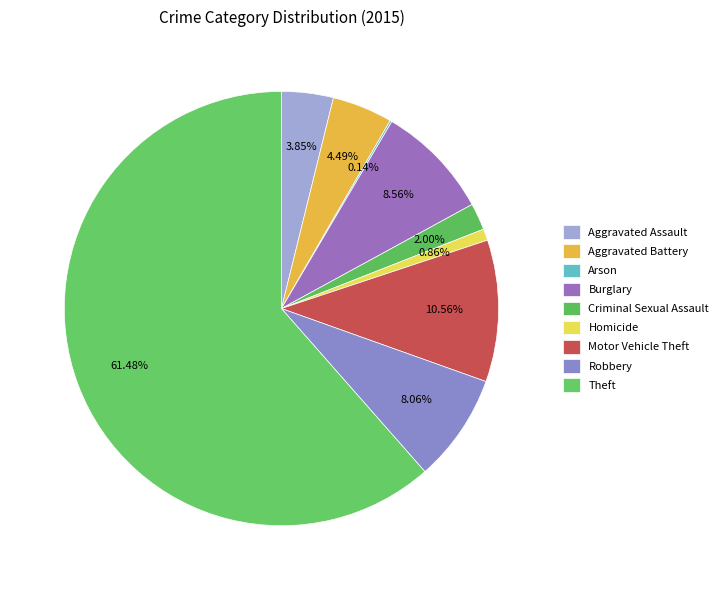

Does Theft account for over 50% of the chart?

Yes